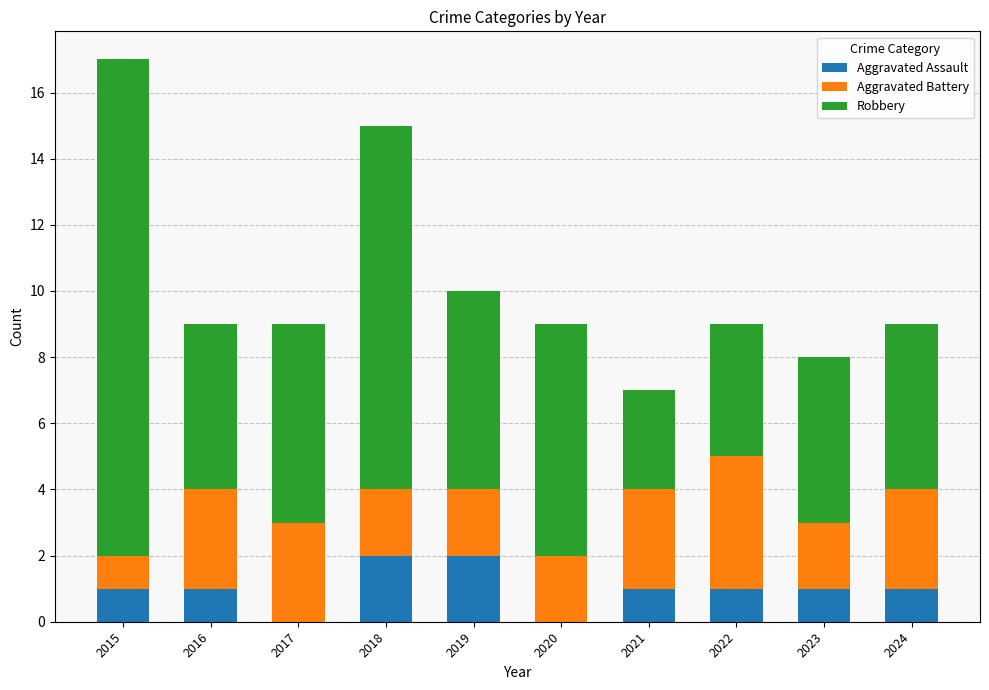

Are the bars horizontal?

No